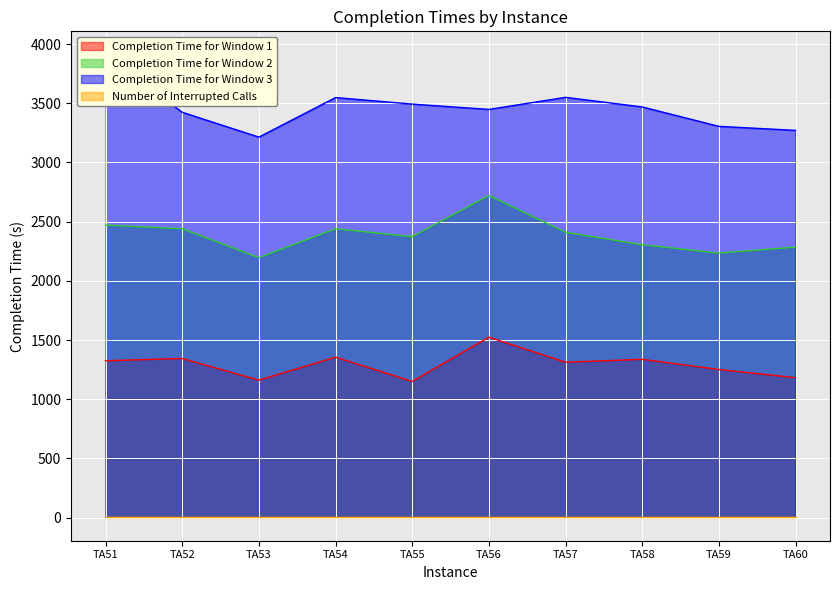

True or false: Completion Time for Window 1 has a value of 1337 at TA58.

True